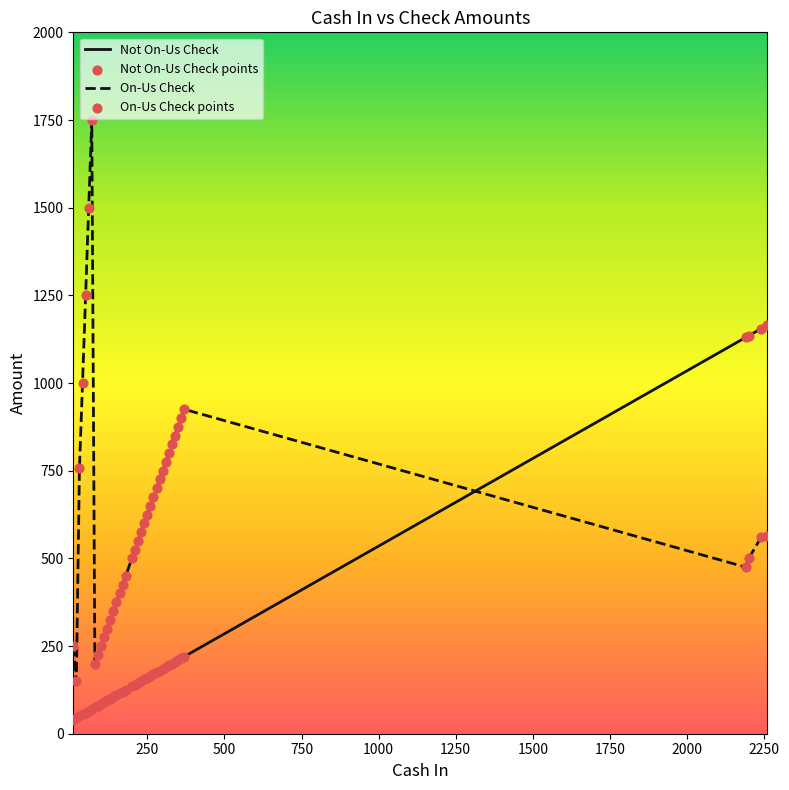

Which series has the largest total across all categories?

On-Us Check